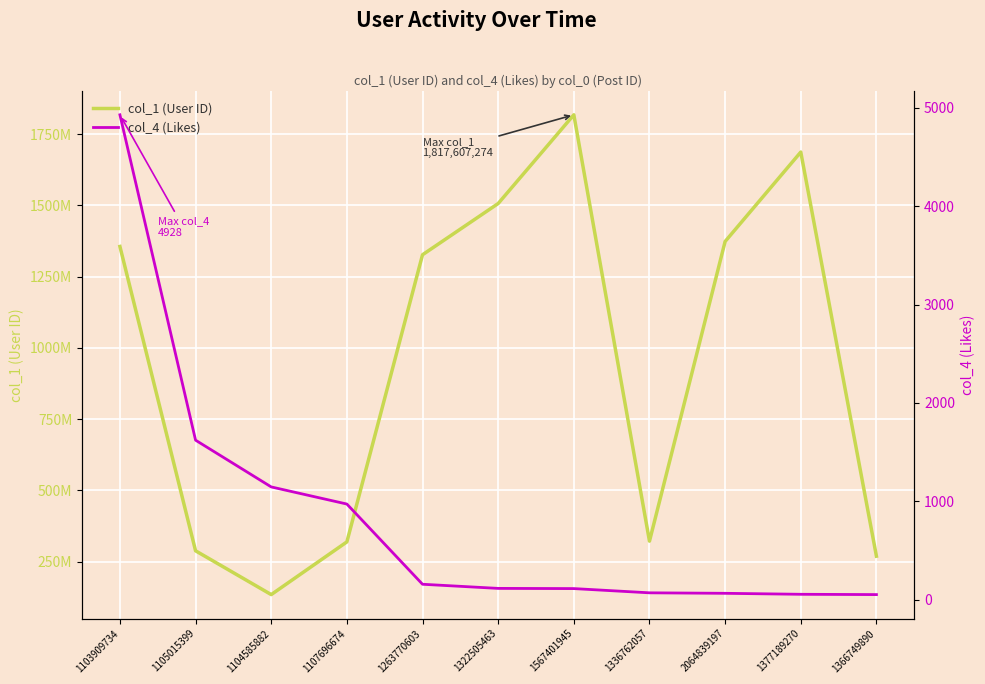

What is the difference between the col_1 (User ID) values at 1336762057 and 1366749890?

52694251